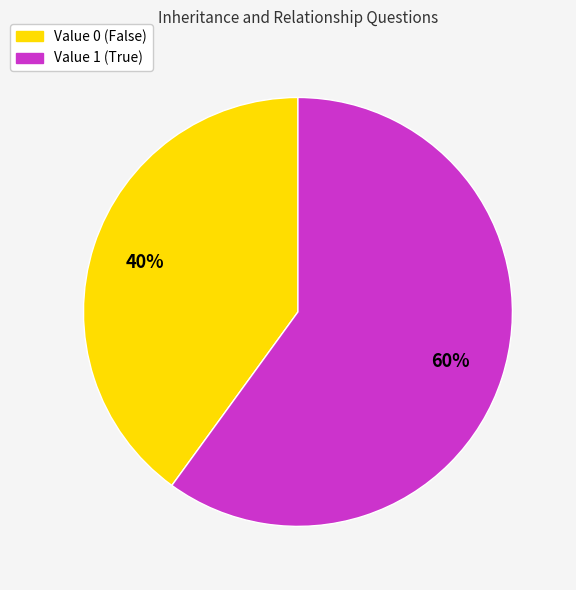

Is there any slice that represents more than half of the pie?

Yes